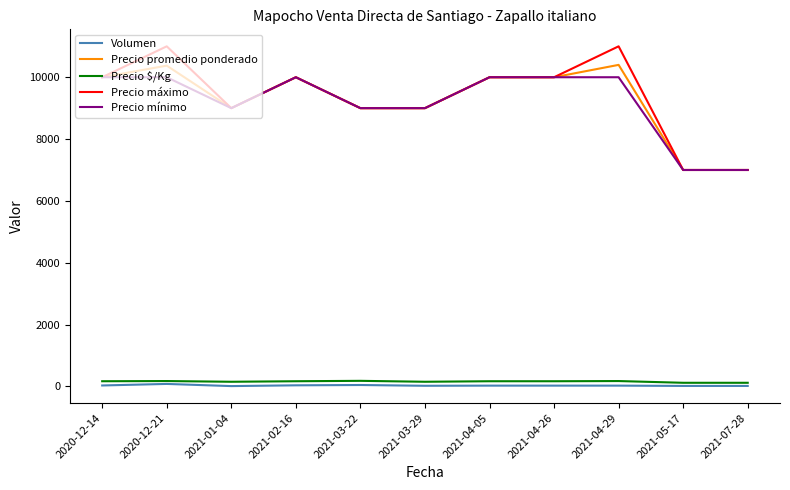

Is the value of Precio mínimo at 2021-04-29 greater than the value of Precio $/Kg at 2020-12-21?

Yes